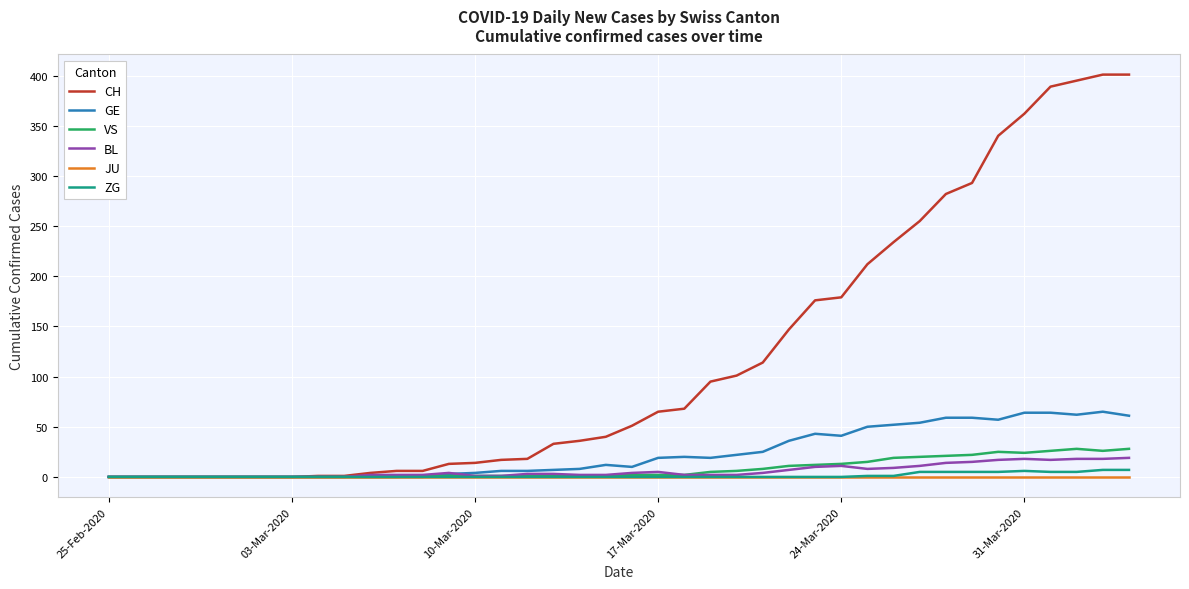

Which series has the largest range (max minus min)?

CH